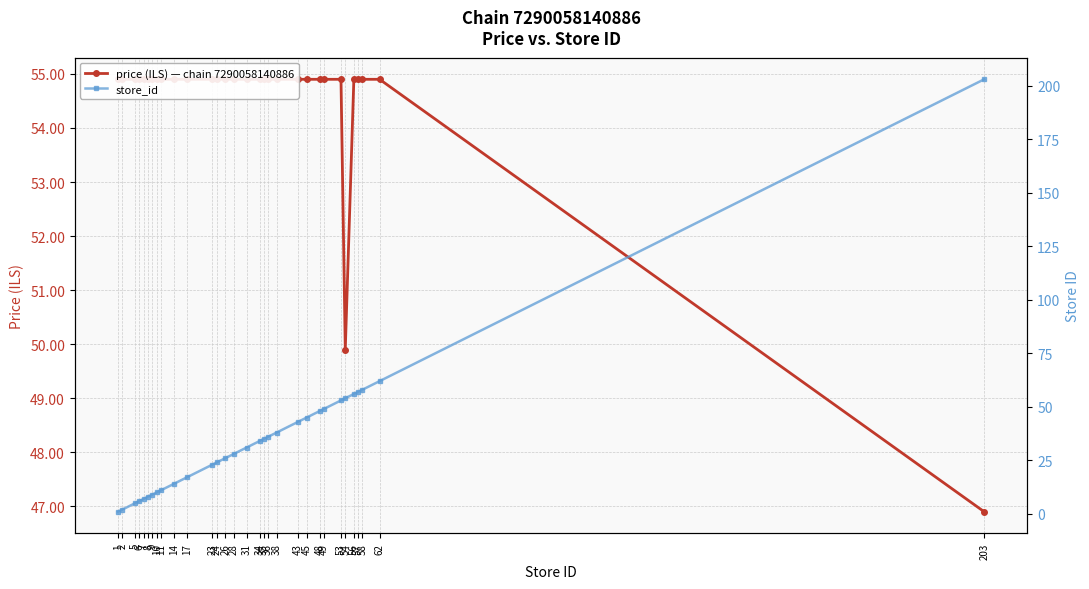

What value does the store_id series have at 14?

14.0